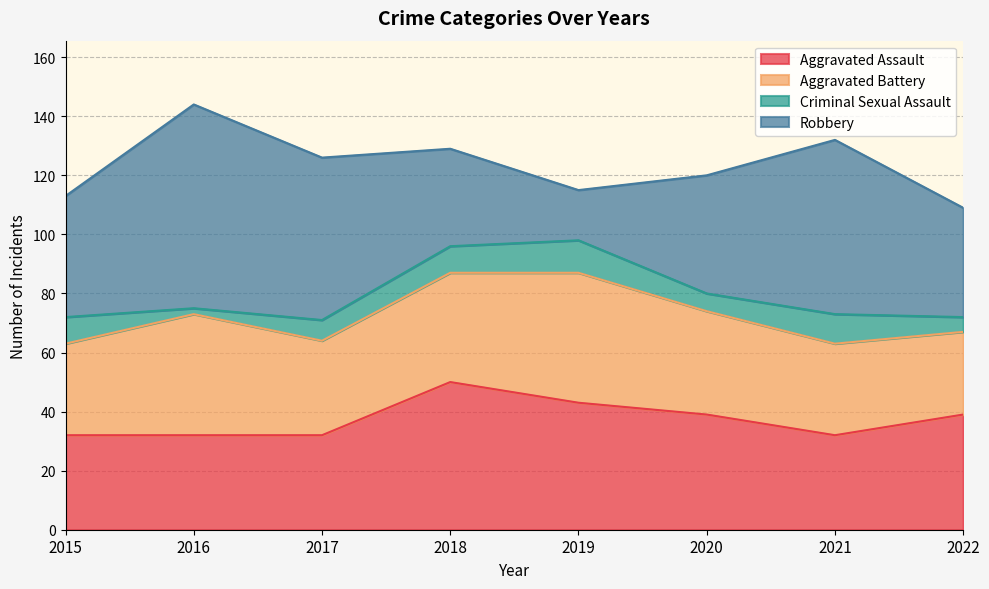

What is the difference between the second highest and second lowest values in the Aggravated Battery series?

10